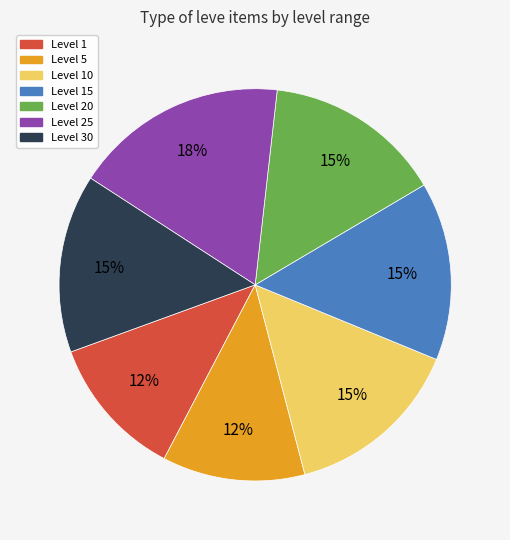

To the nearest percent, what is the difference between the largest and smallest slice percentages?

6%